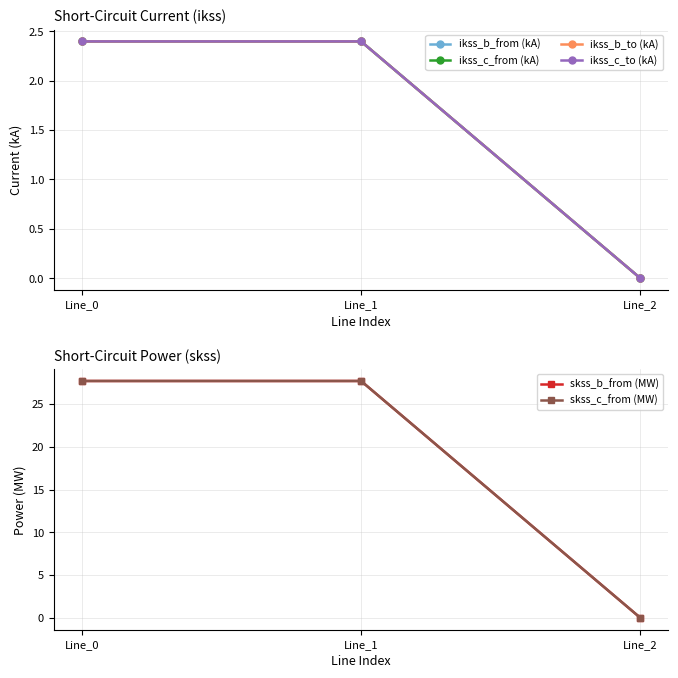

True or false: skss_b_from (MW) has a value of 27.7 at Line_1.

True